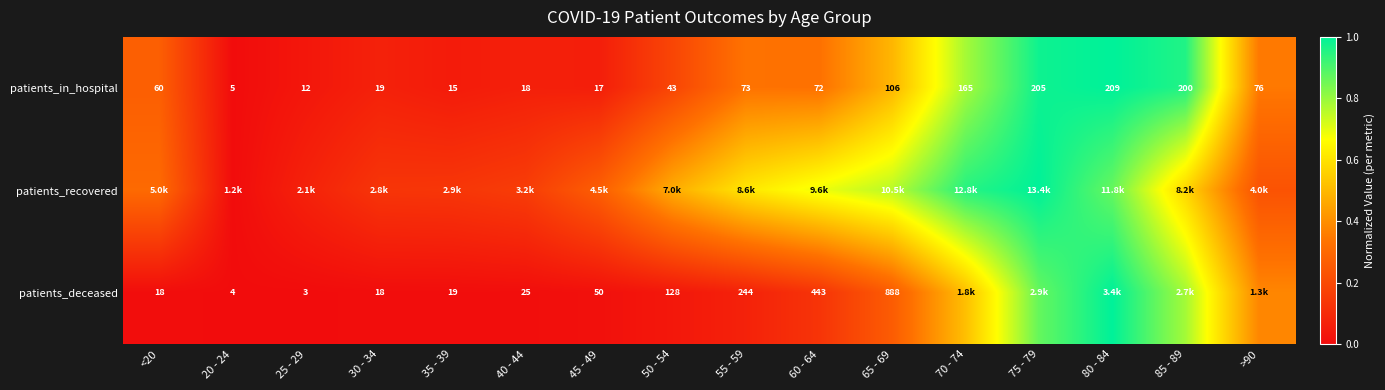

Count the number of categories in the chart.

16